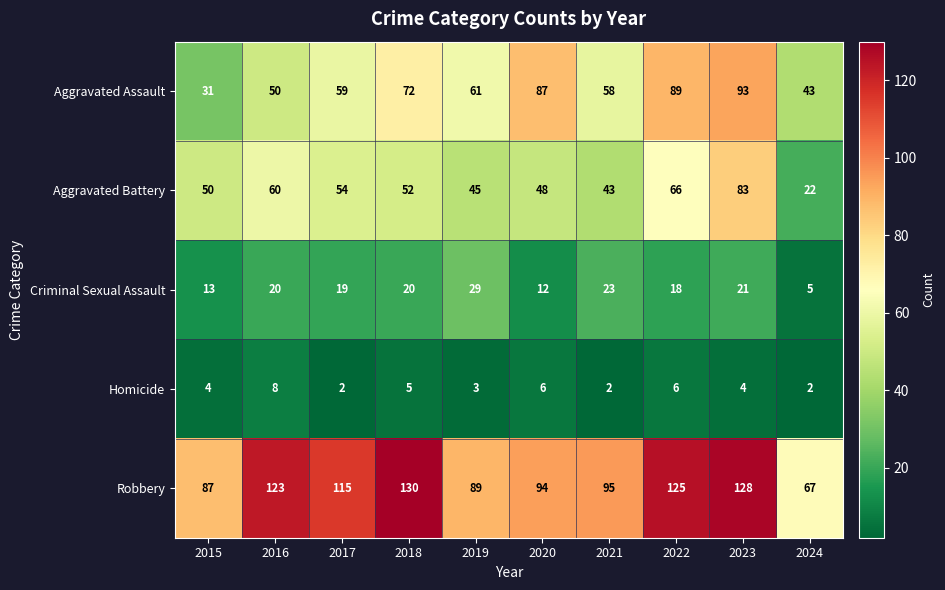

At which category is the sum across all series the highest?

2023